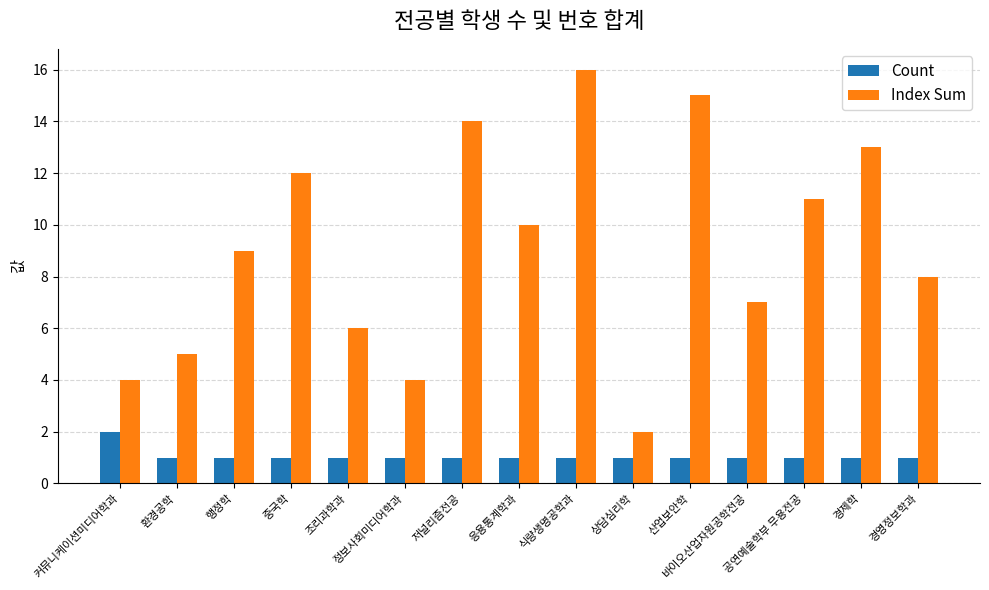

What is the label of the 9th bar from the right?

저널리즘전공